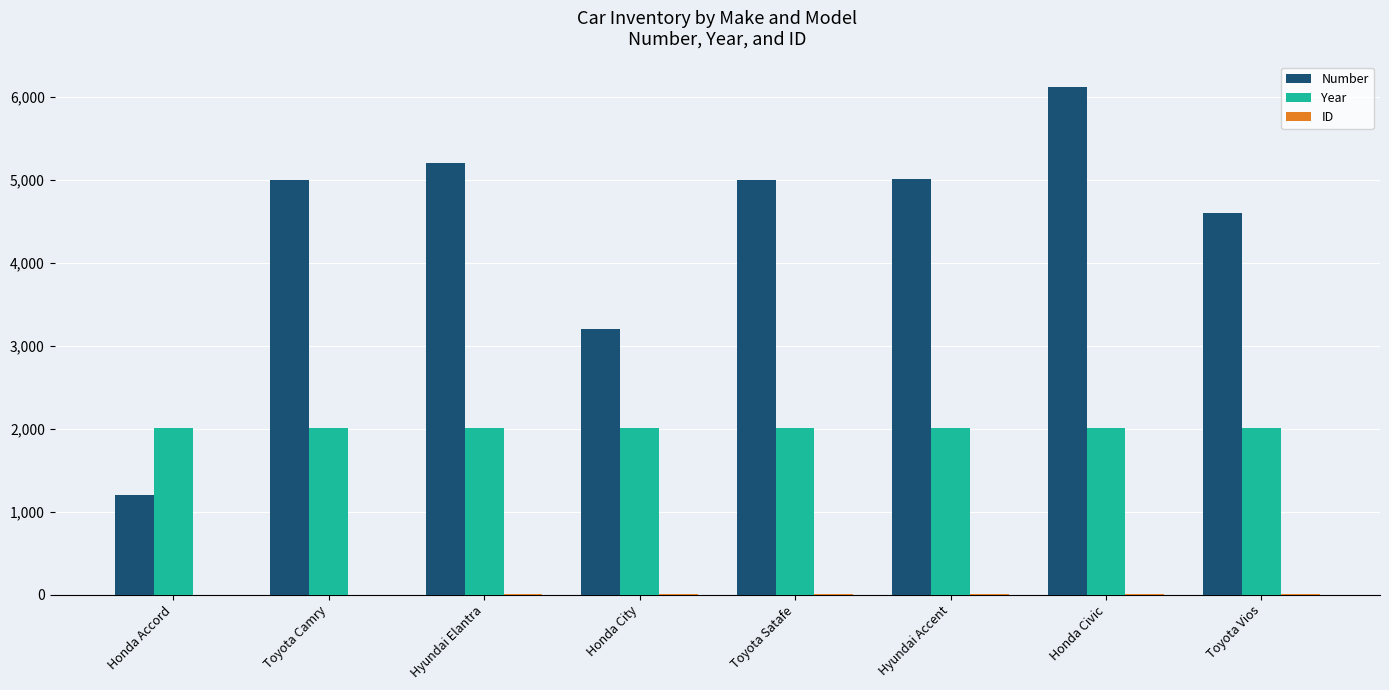

How many series are shown in this chart?

3